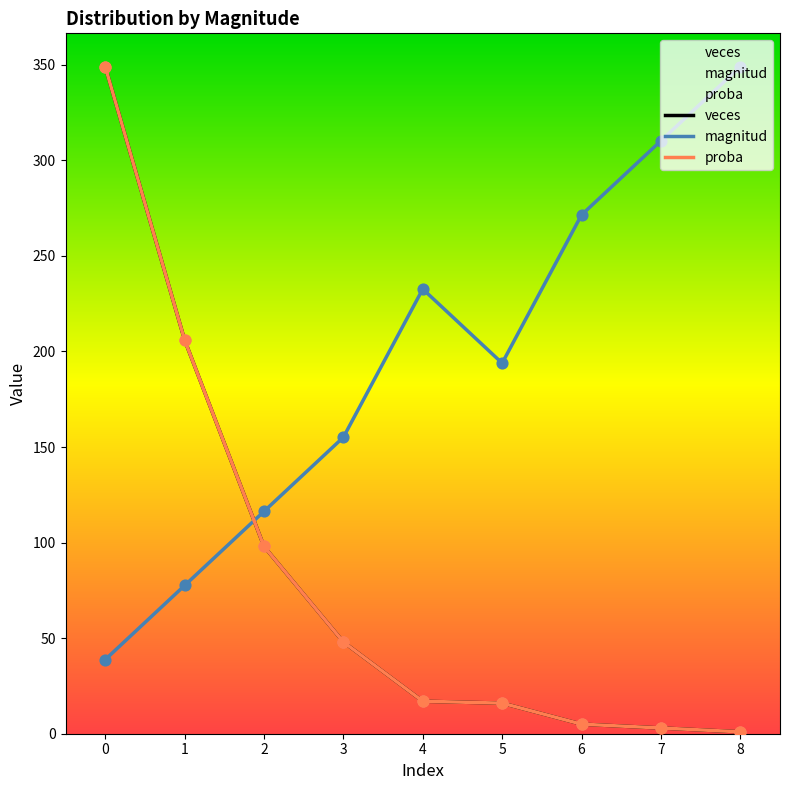

Which series has the largest total across all categories?

magnitud